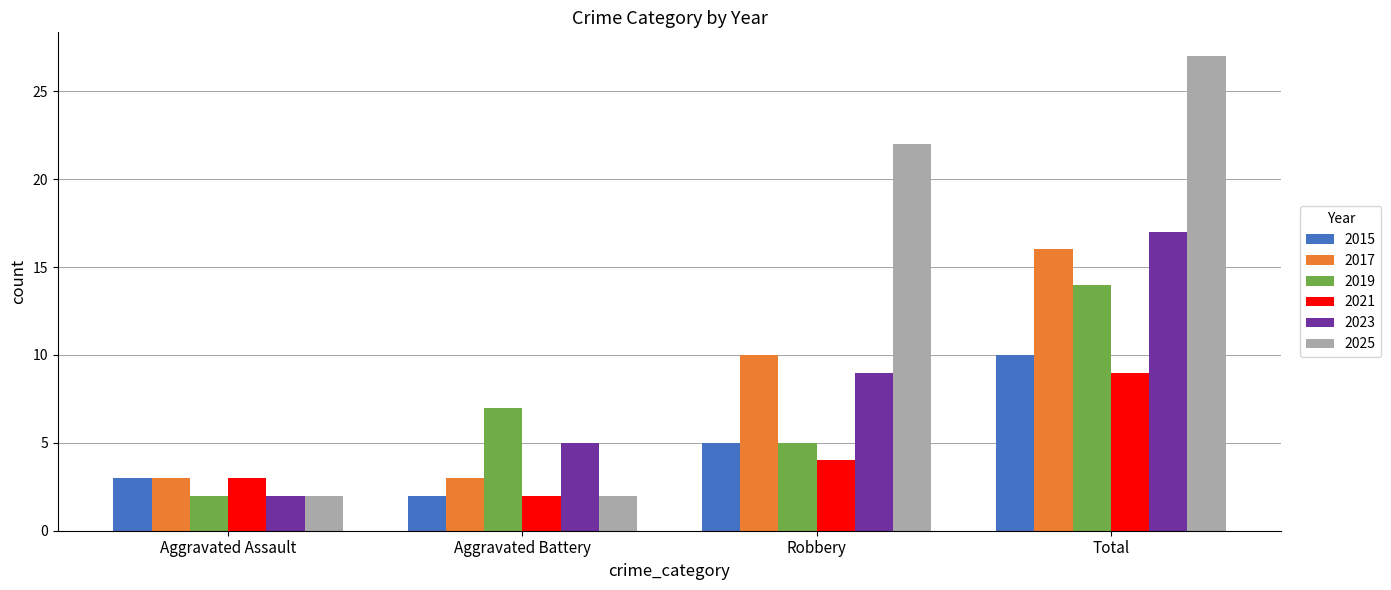

True or false: 2019 has a value of 14 at Total.

True